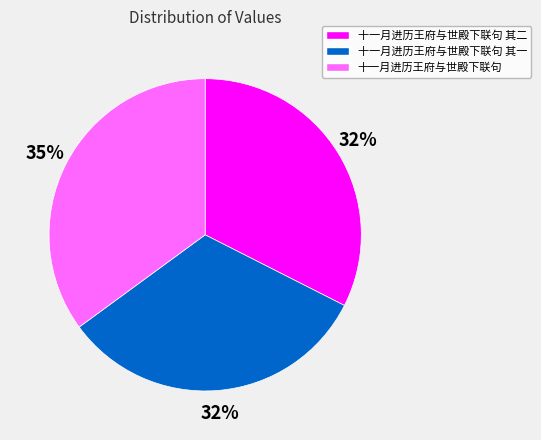

True or false: 十一月进历王府与世殿下联句 其二 accounts for 32% of the total.

True